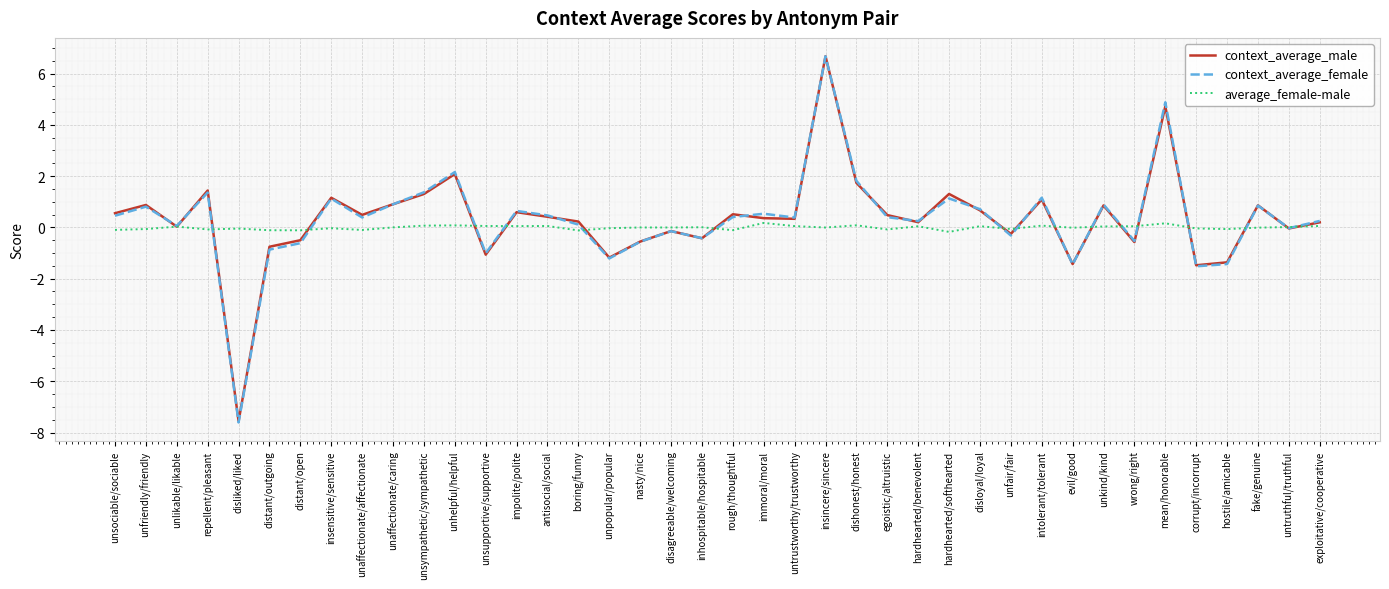

Which series has the largest range (max minus min)?

context_average_female